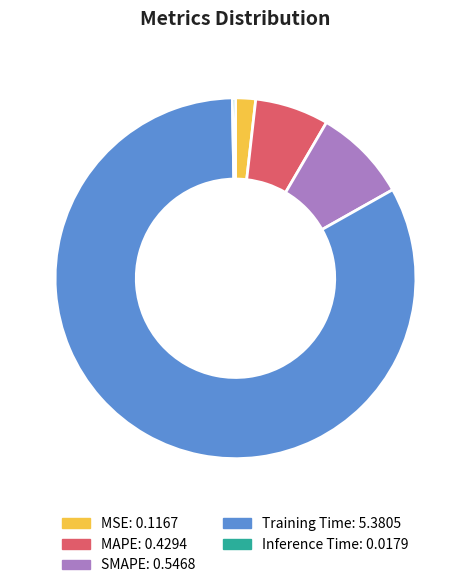

Which has a higher value, MSE or MAPE?

MAPE